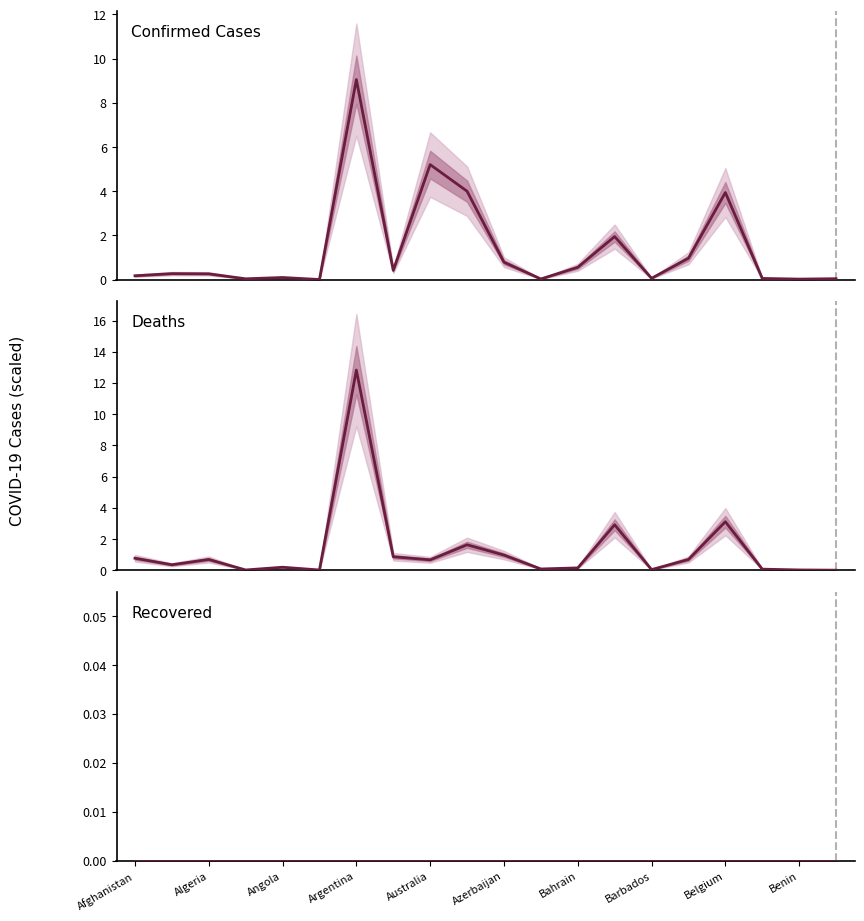

What is the difference between the second highest and minimum values in the Confirmed Cases series?

5.2